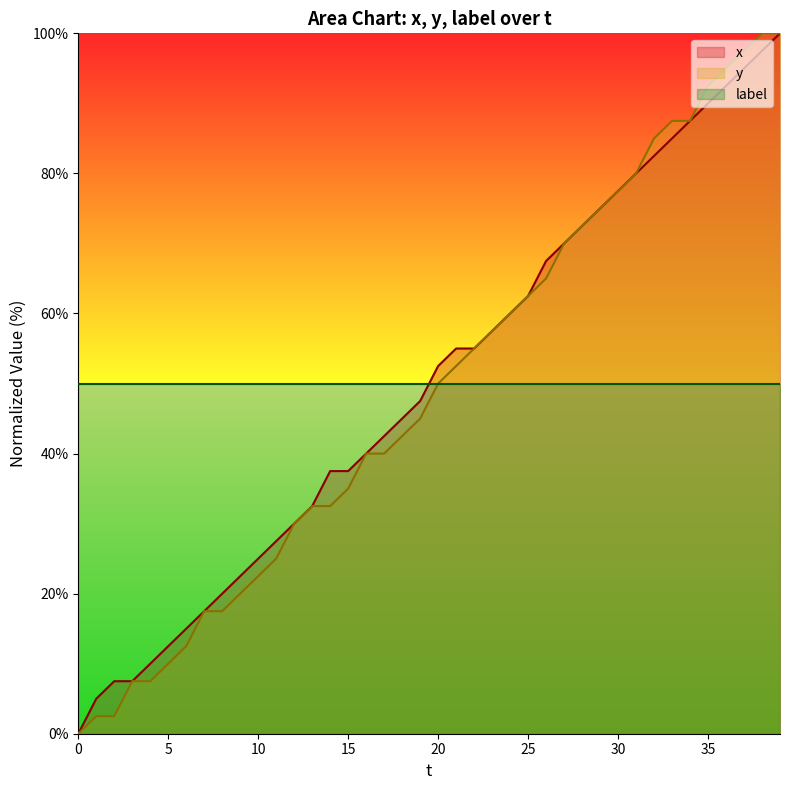

At which label does x first exceed 52?

20